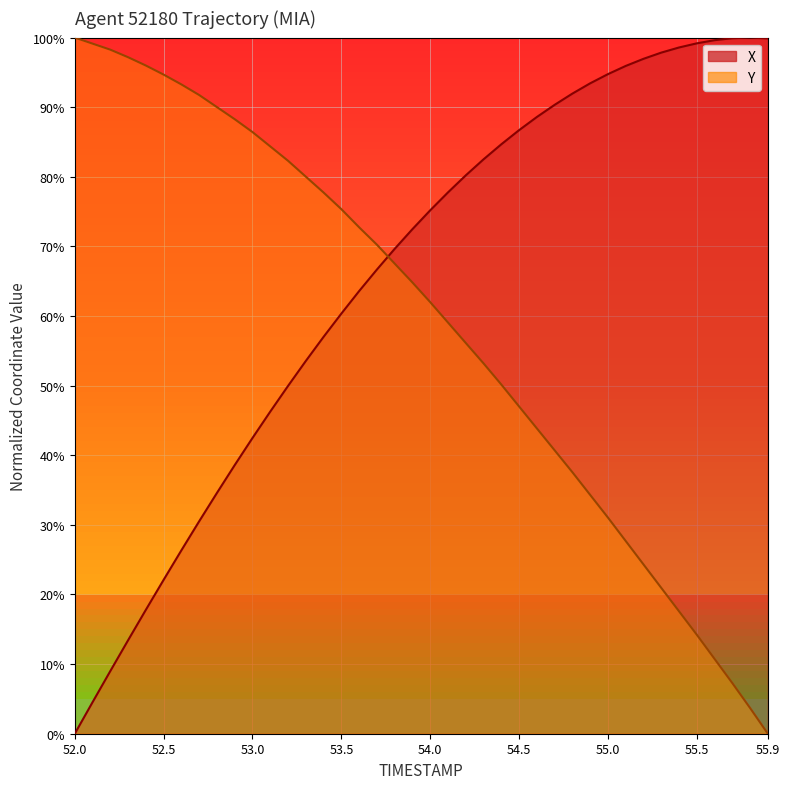

True or false: X and Y intersect in this chart.

True